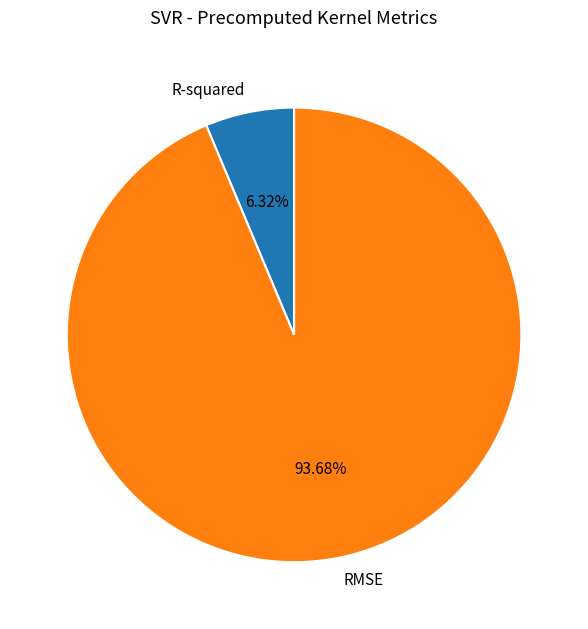

Which slice is the largest?

RMSE